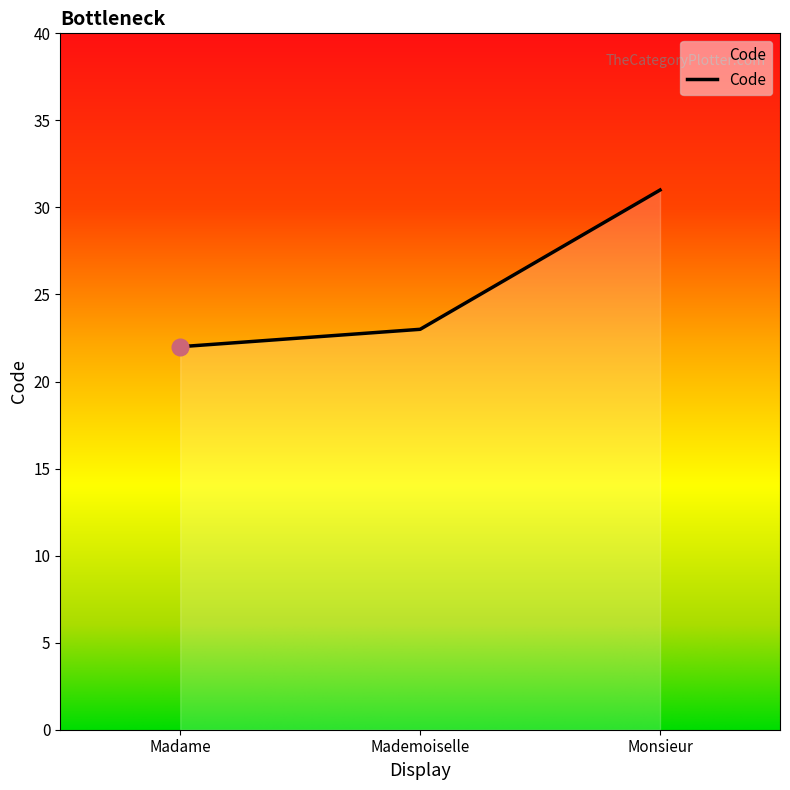

At which label is the value closest to 26?

Mademoiselle